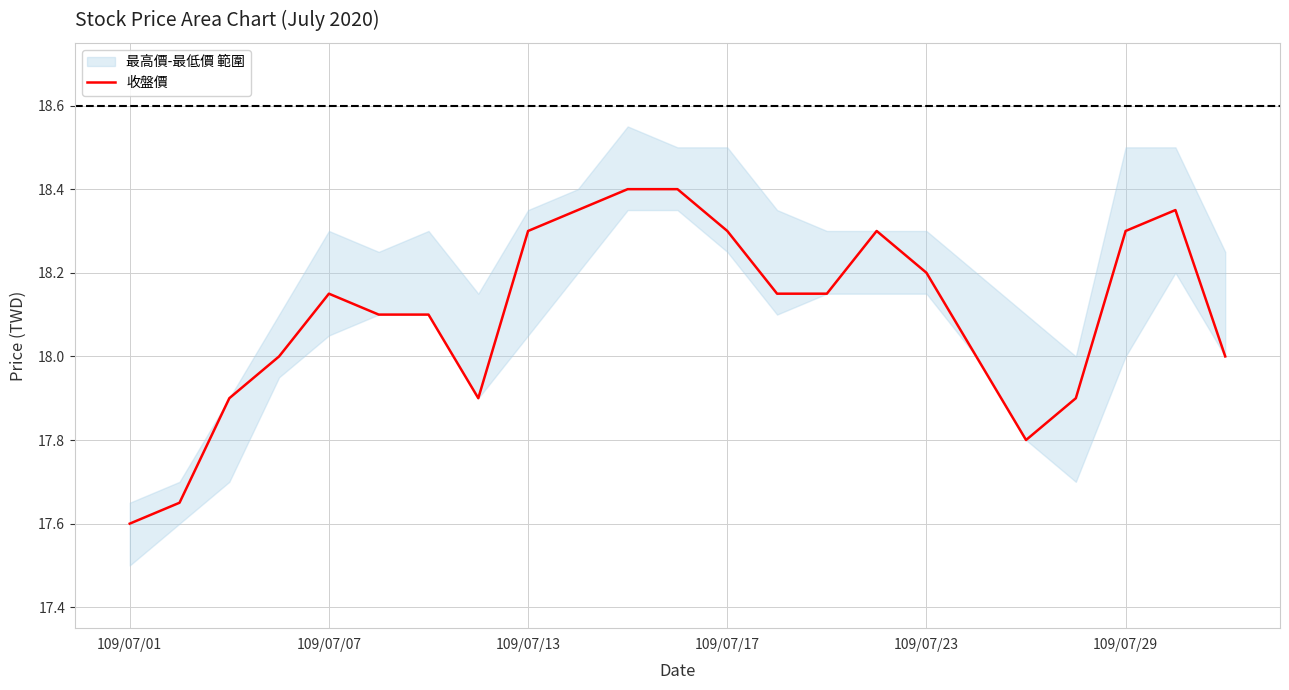

At which category does the data reach its first local valley?

7